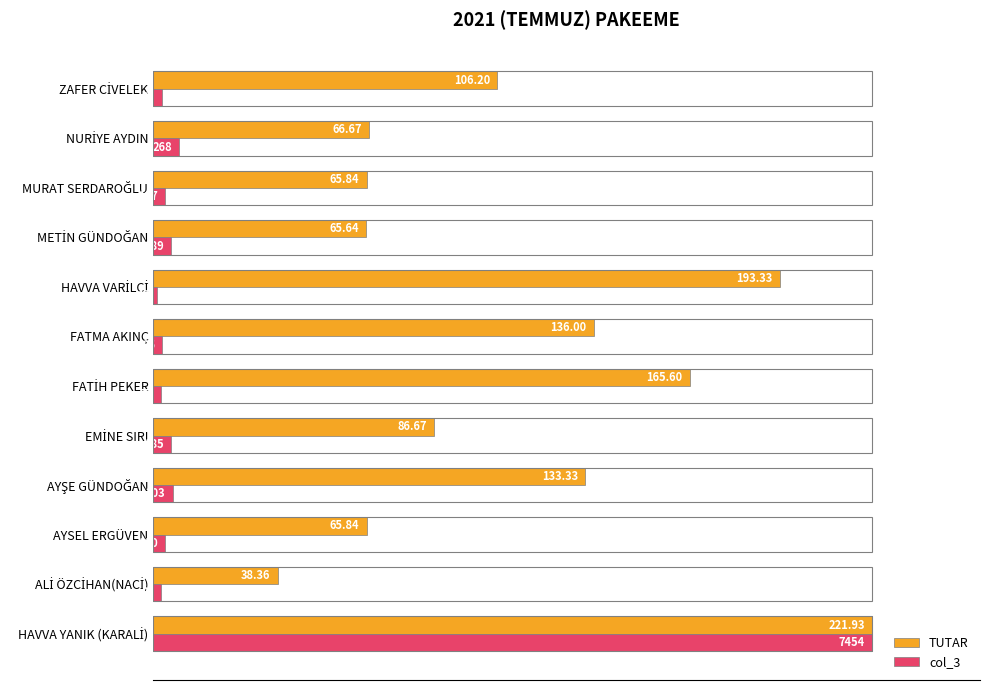

What are all the series names shown in the legend?

TUTAR, col_3